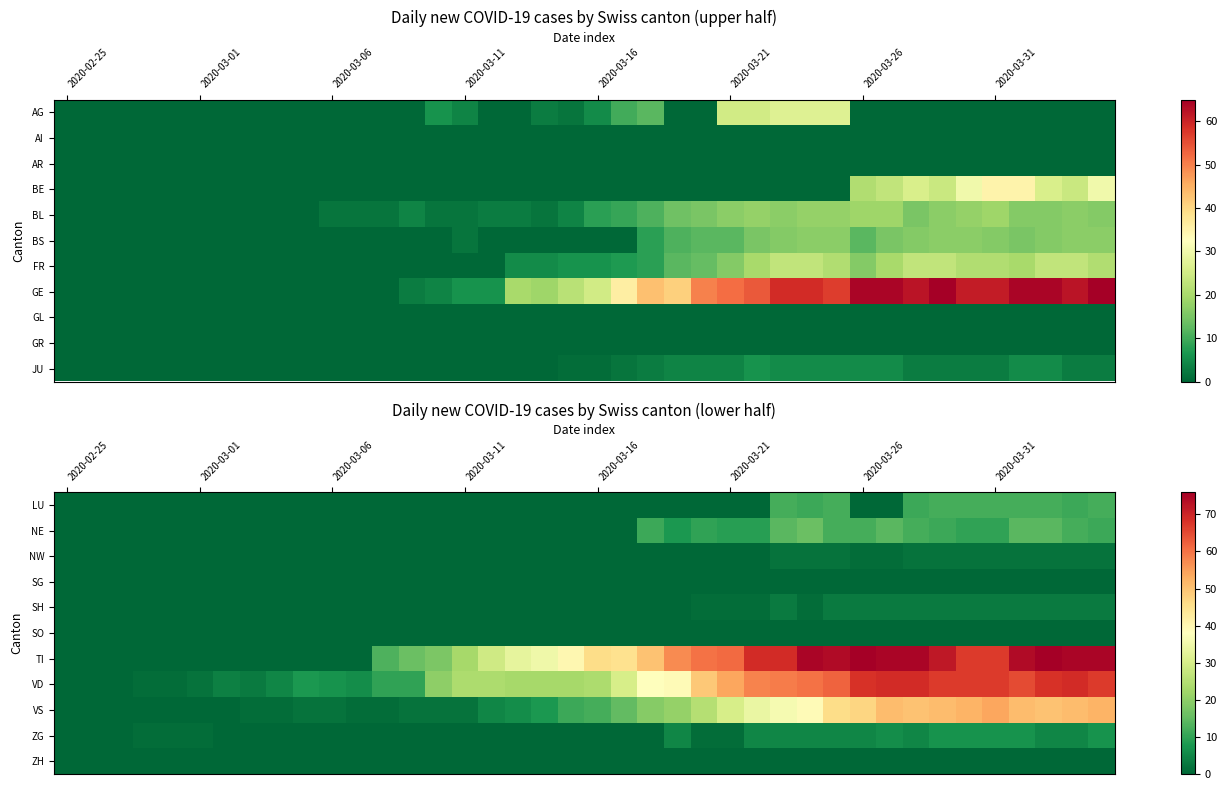

Which category has the highest value across all series?

2020-03-26